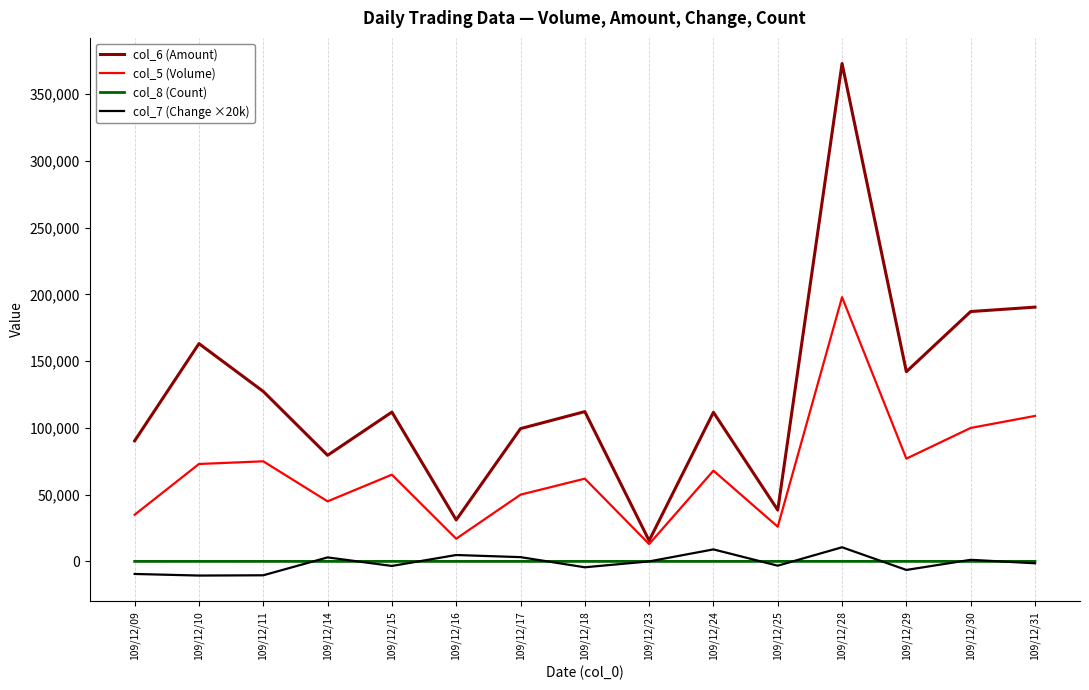

Between 109/12/14 and 109/12/31, which series saw the biggest shift?

col_6 (Amount)